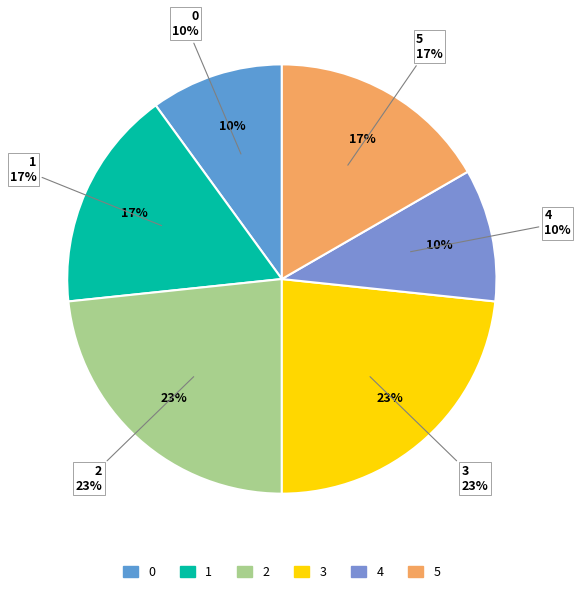

To the nearest percent, what portion does 5 represent?

17%